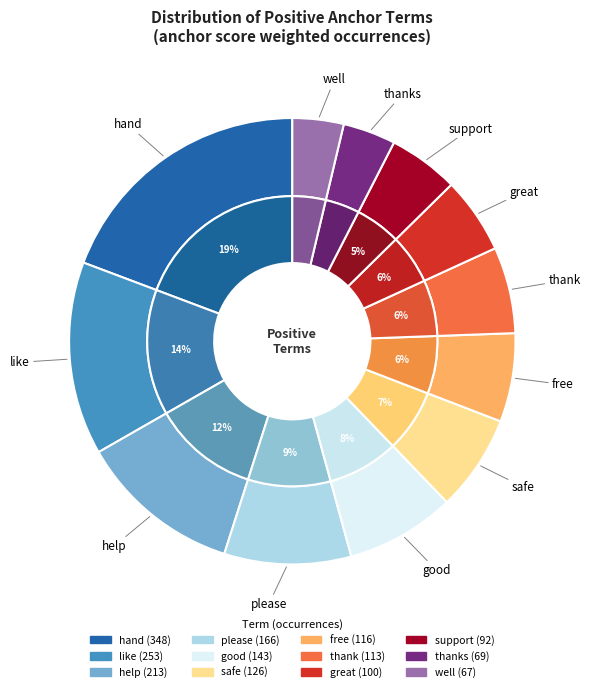

Is it true that good is 15% of the pie?

False